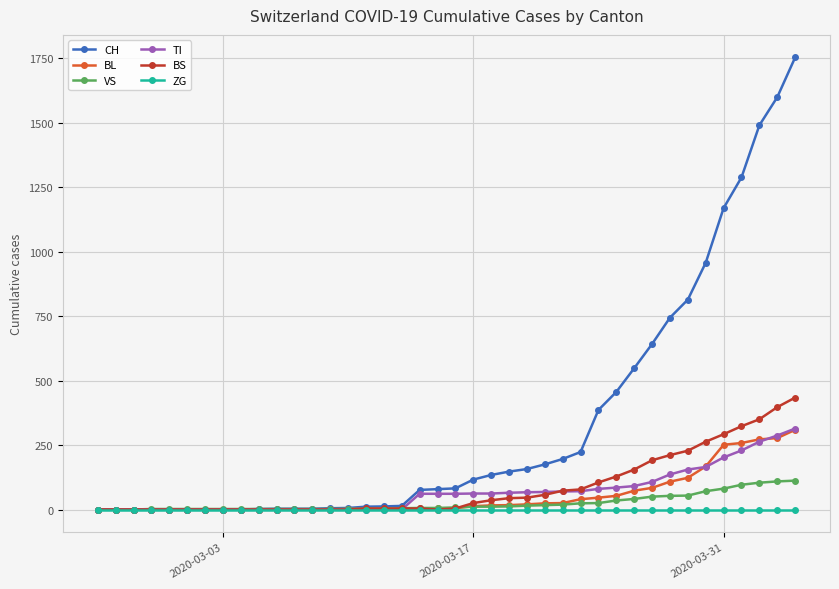

Which series has the largest total across all categories?

CH